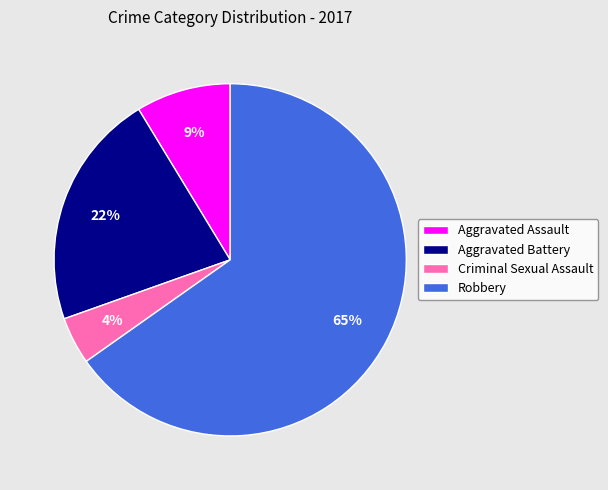

How many slices are in this pie chart?

4